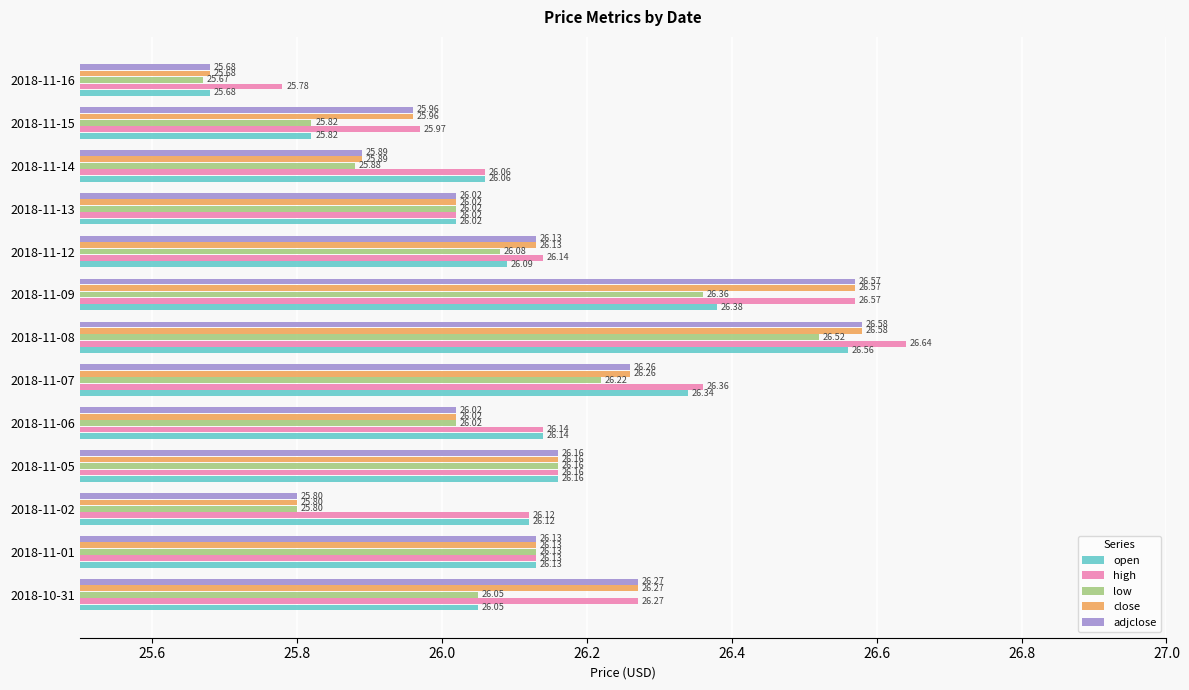

What is the average value of the close series?

26.1